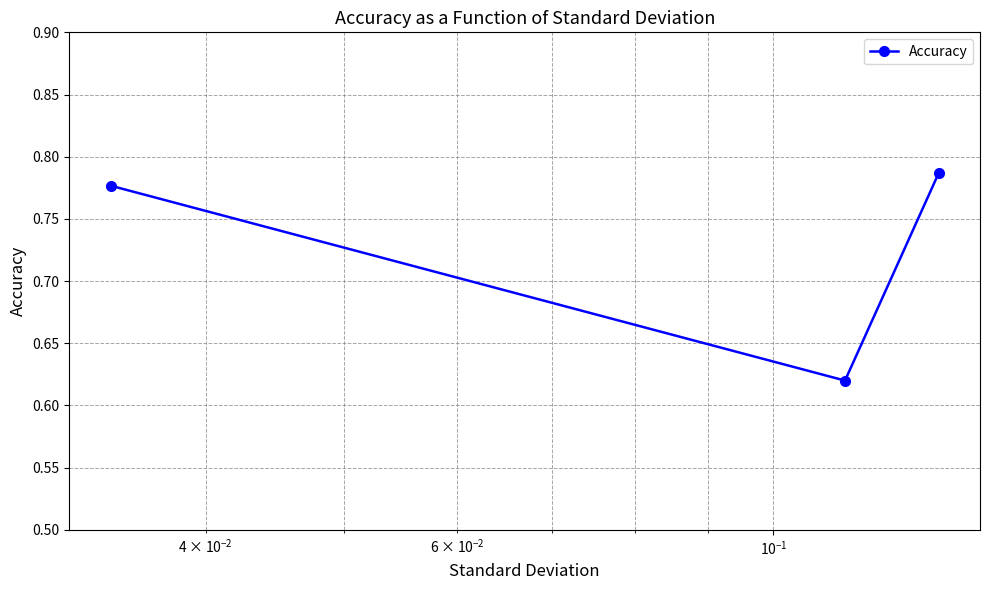

How many values are between 0 and 1?

3